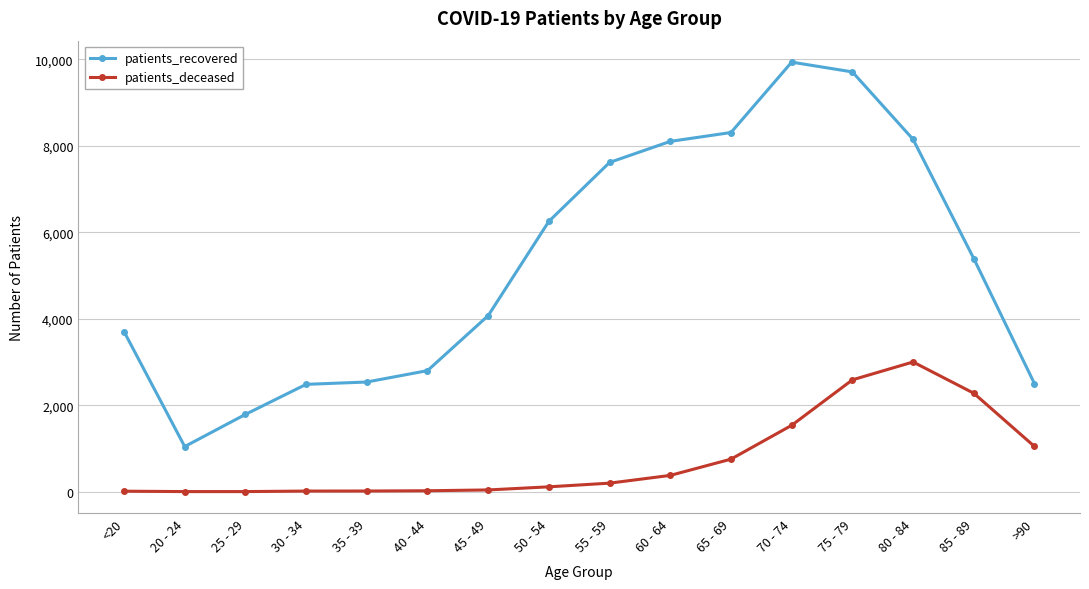

What is the label of the 14th point from the right?

25 - 29